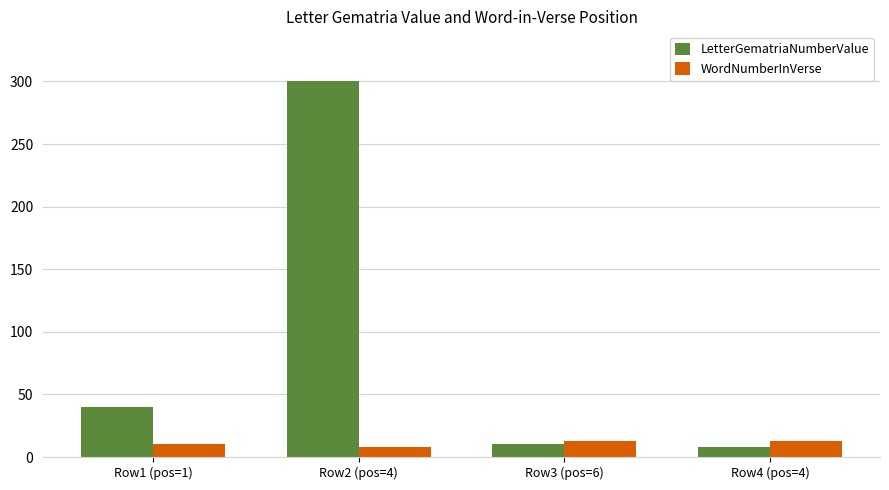

Which category has the highest value across all series?

Row2 (pos=4)